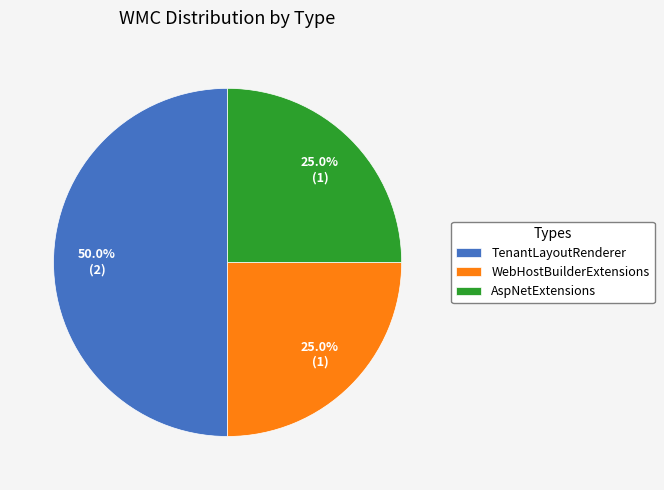

Count the number of slices in the pie.

3